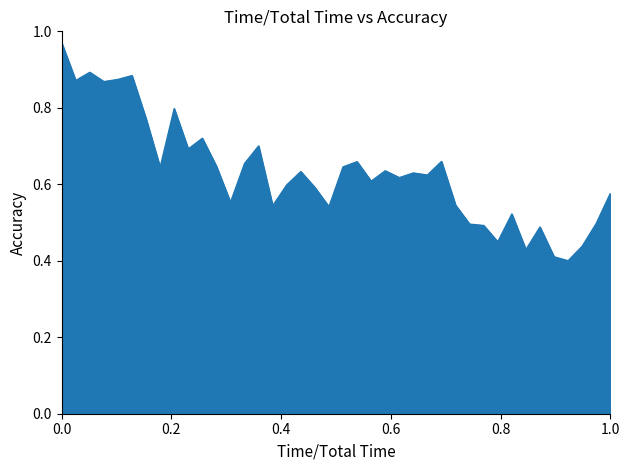

How many lines are shown in the chart?

1